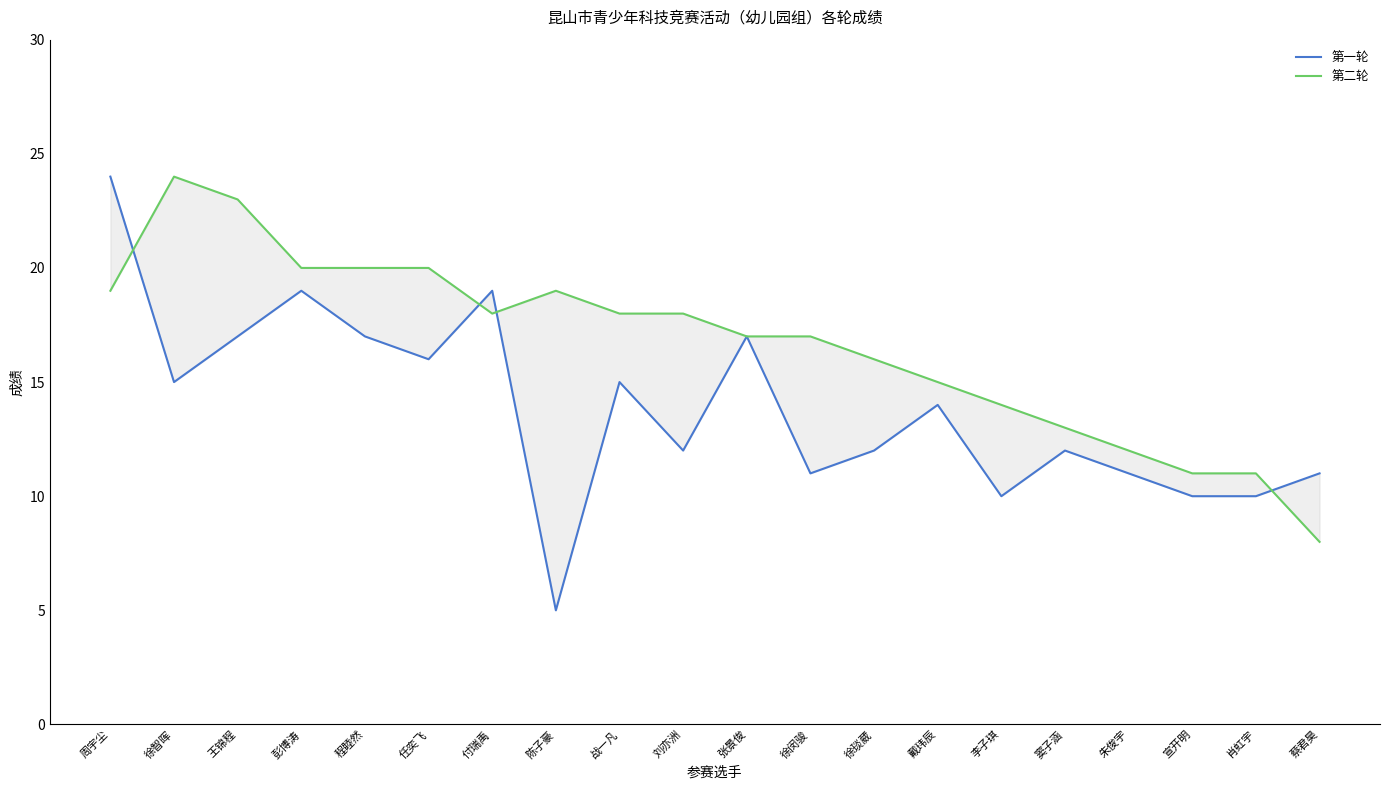

True or false: 第一轮 and 第二轮 cross at least once.

True